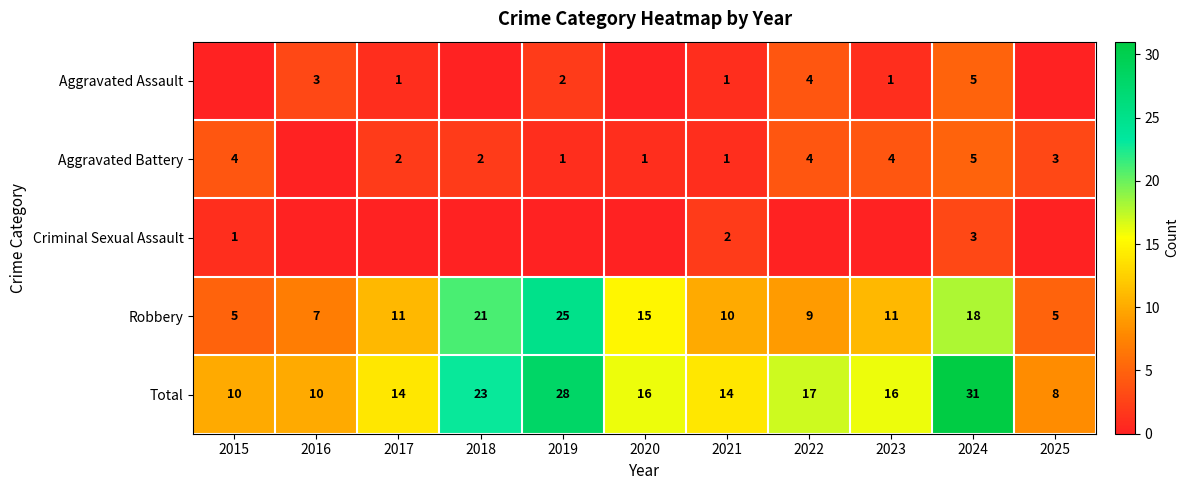

How many data points in Robbery are less than 11?

5